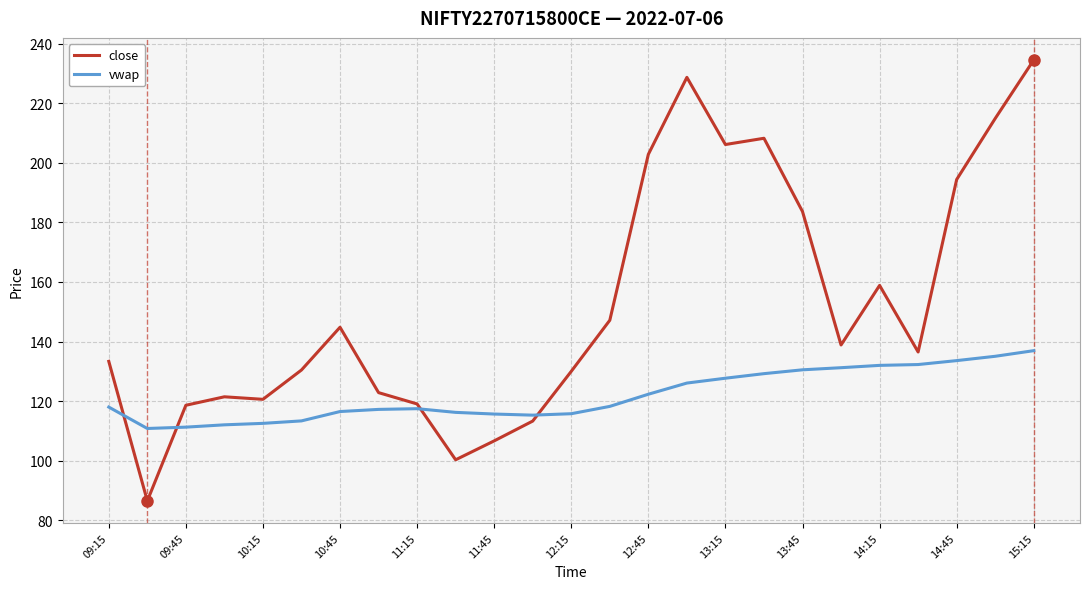

What is the minimum value shown in the chart?

86.5